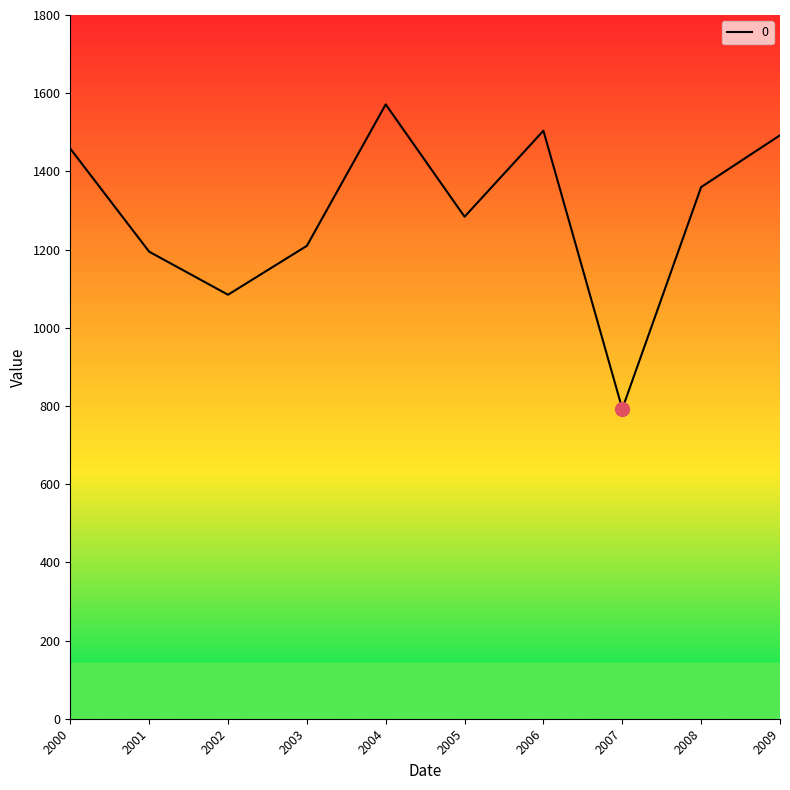

What is the greatest value displayed?

1571.3